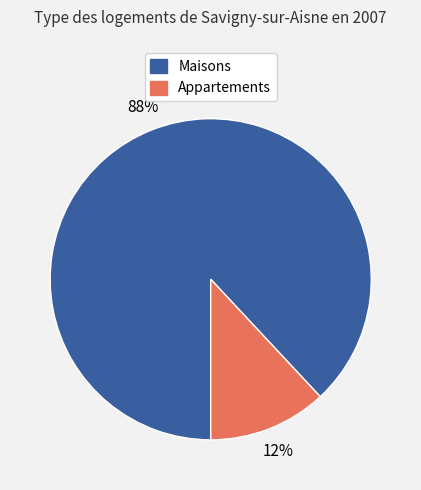

To the nearest percent, what percentage of the pie is Appartements?

12%